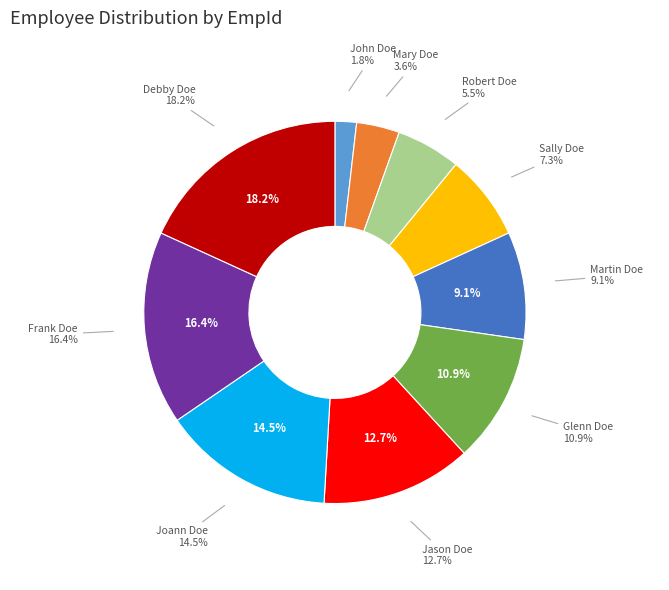

Rank the categories by value from highest to lowest.

Debby Doe, Frank Doe, Joann Doe, Jason Doe, Glenn Doe, Martin Doe, Sally Doe, Robert Doe, Mary Doe, John Doe